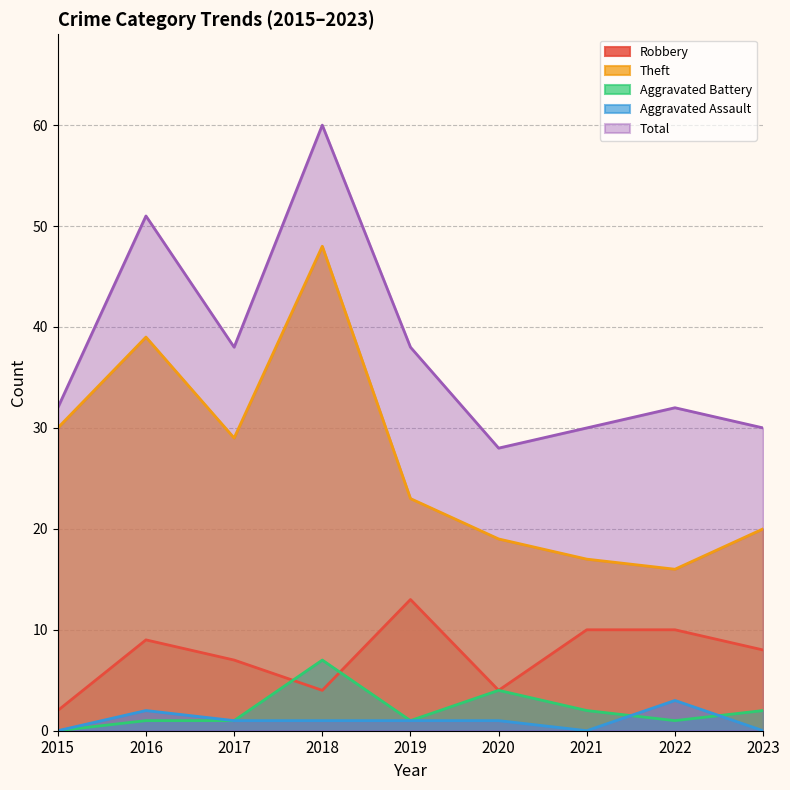

Which series has the widest spread of values?

Theft